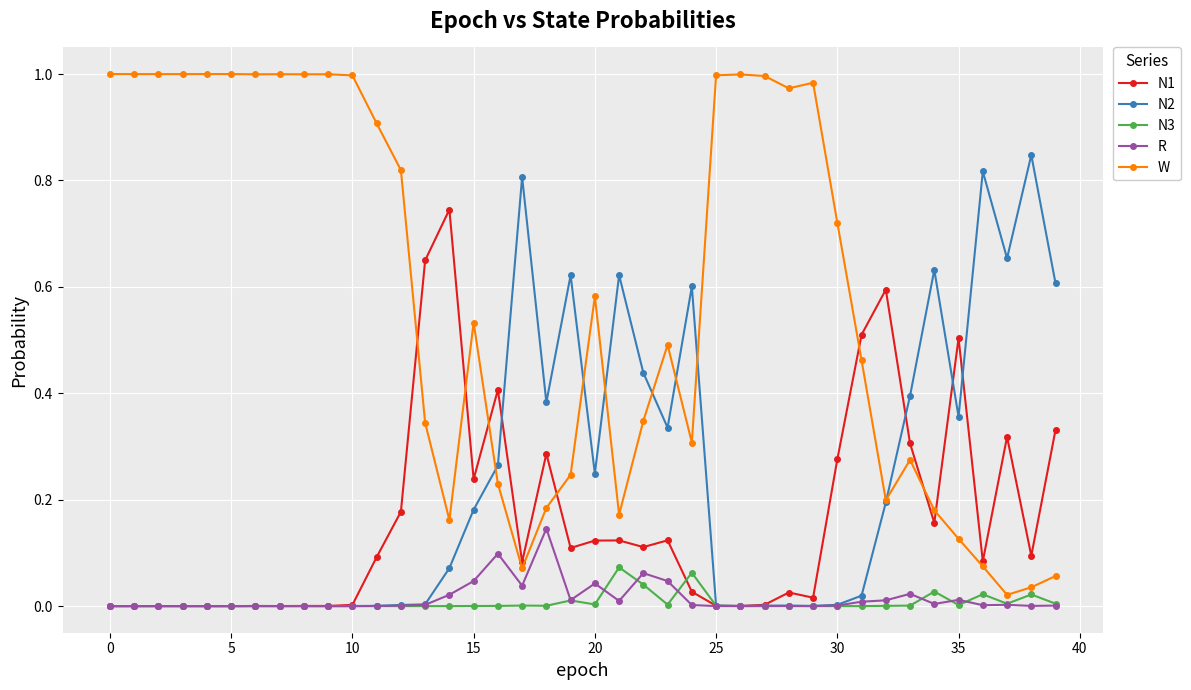

True or false: W and N1 intersect in this chart.

True